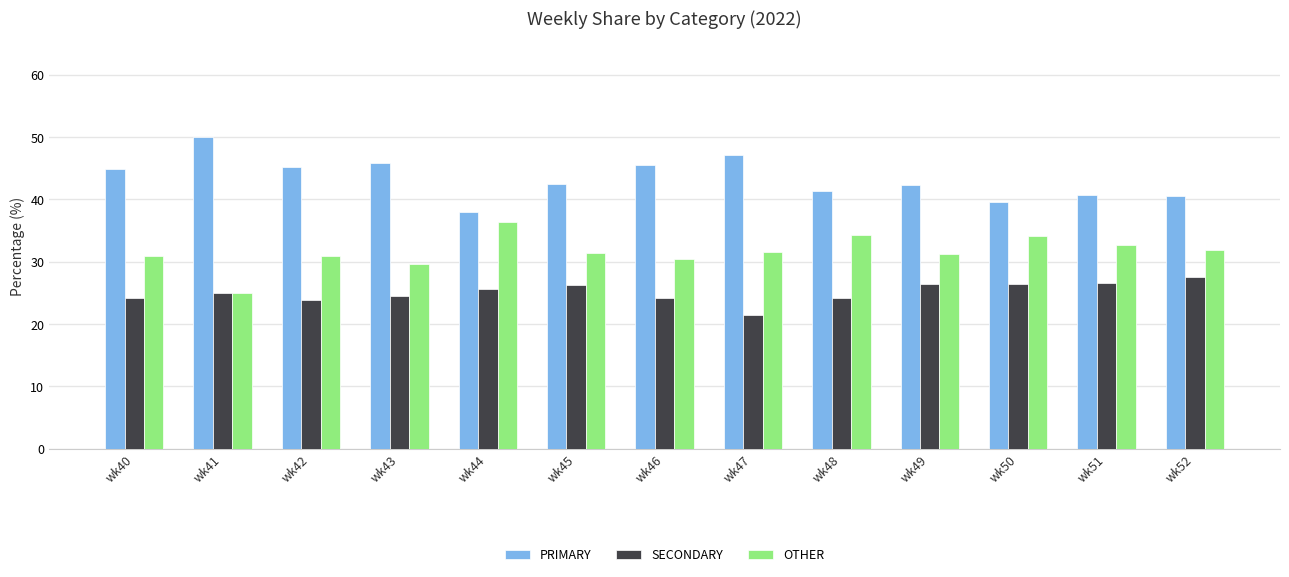

At which label does SECONDARY reach its minimum?

wk47